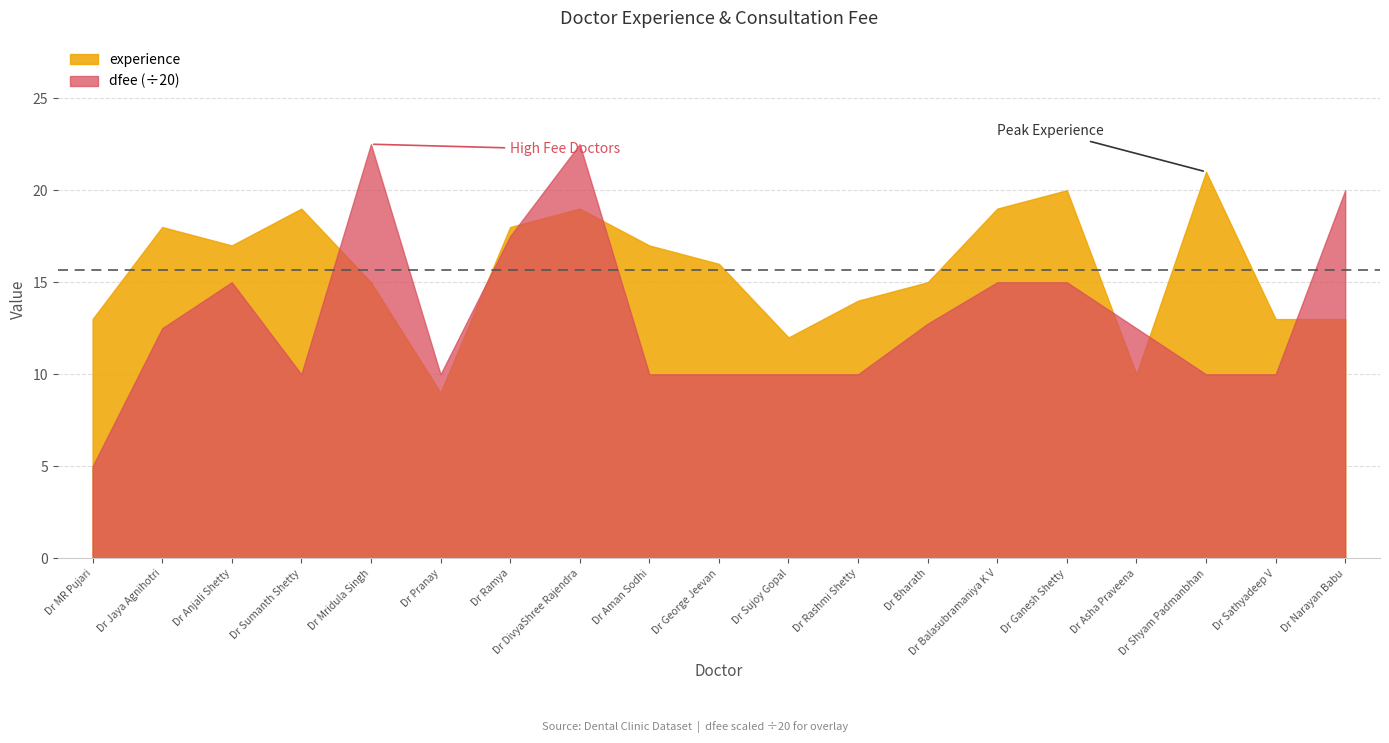

The experience series shows 31 at Dr DivyaShree Rajendra. True or false?

False